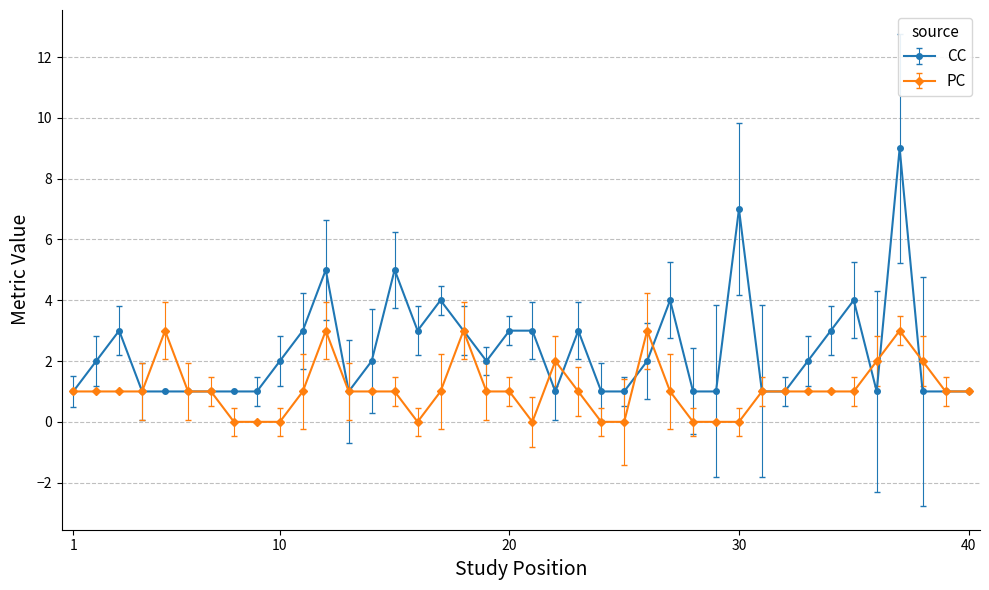

True or false: CC has more than 1 points higher than both neighbors.

True